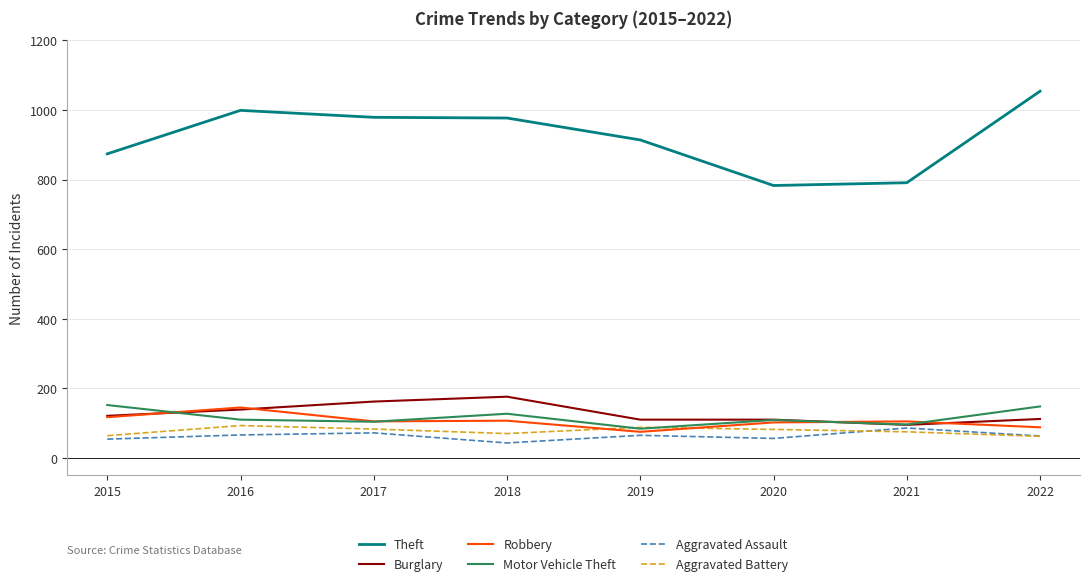

Count the number of data series in this chart.

6